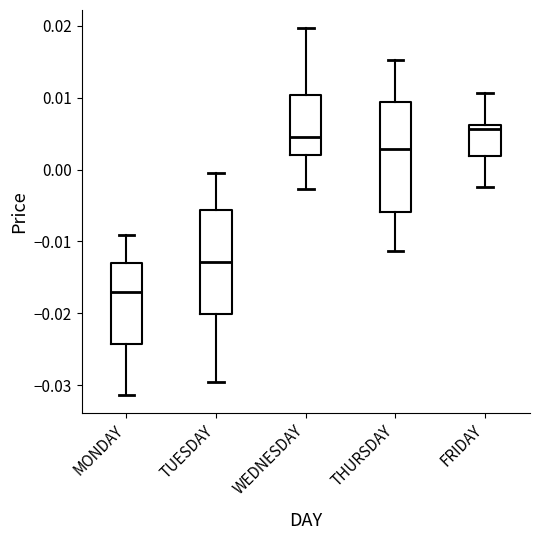

Reading left to right, transcribe this box plot: for each box, give where its median line is, the range the box spans, and where its two whiskers end, as read against the y-axis. The values are not printed on the chart, so give them approximately, as read against the axis.

MONDAY: median -0.017, box -0.024 to -0.013, whiskers -0.031 to -0.009
TUESDAY: median -0.013, box -0.020 to -0.006, whiskers -0.029 to 0.000
WEDNESDAY: median 0.004, box 0.002 to 0.010, whiskers -0.003 to 0.020
THURSDAY: median 0.003, box -0.006 to 0.009, whiskers -0.011 to 0.015
FRIDAY: median 0.006 (just below the box's upper edge), box 0.002 to 0.006, whiskers -0.002 to 0.011